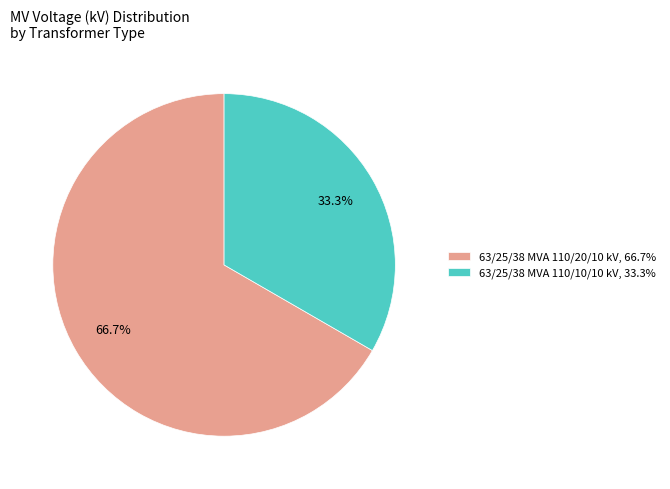

What is the total percentage of 63/25/38 MVA 110/20/10 kV and 63/25/38 MVA 110/10/10 kV?

100.0%